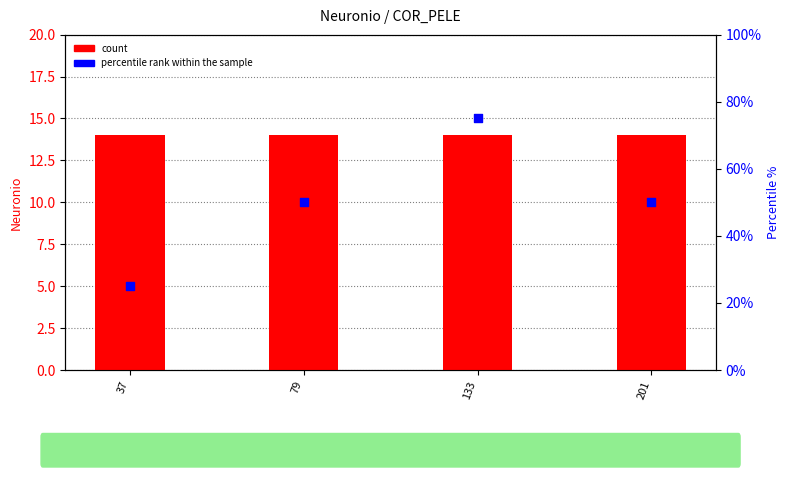

Which series has the widest spread of Y values?

percentile rank within the sample